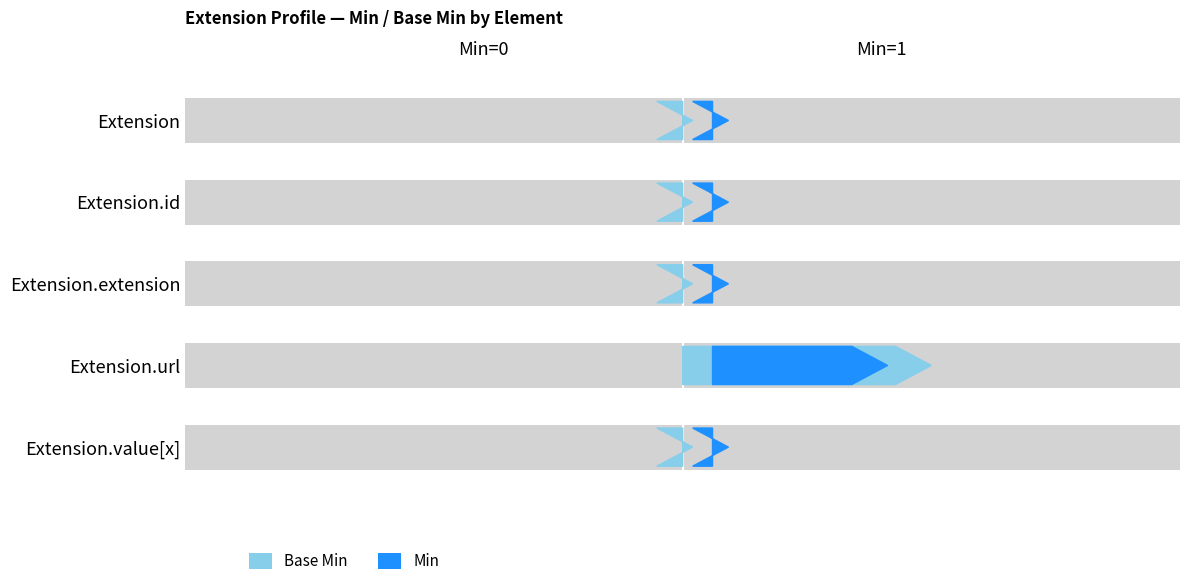

Is the value of Min at Extension.extension greater than the value of Base Min at Extension.value[x]?

No